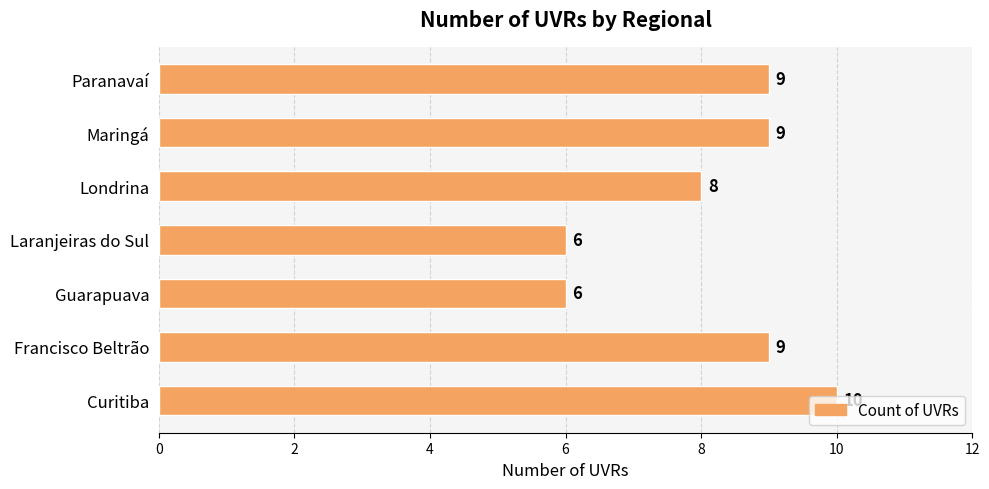

Which has a higher value, Paranavaí or Londrina?

Paranavaí